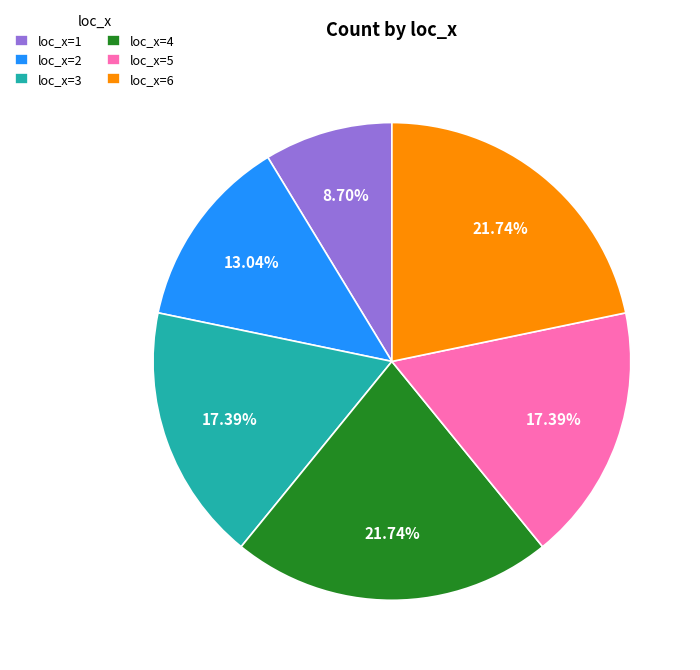

Is there any slice that represents more than half of the pie?

No